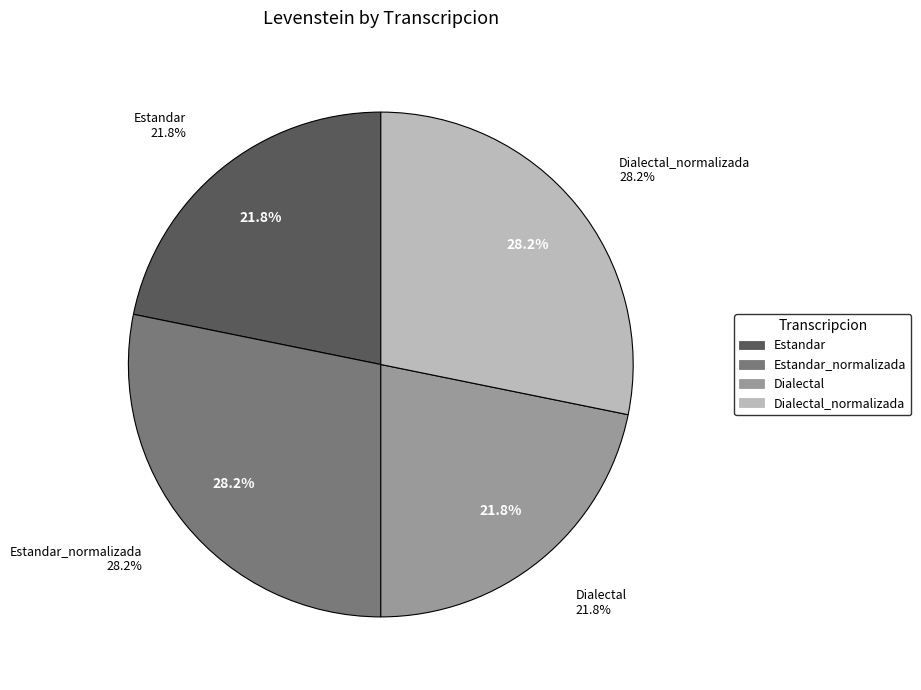

To the nearest percent, what is the combined percentage of Dialectal and Dialectal_normalizada?

50%